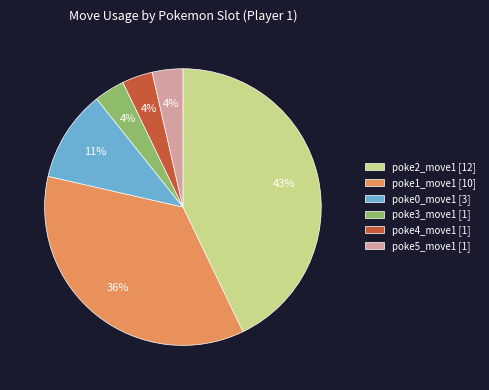

Does poke2_move1 [12] account for over 50% of the chart?

No